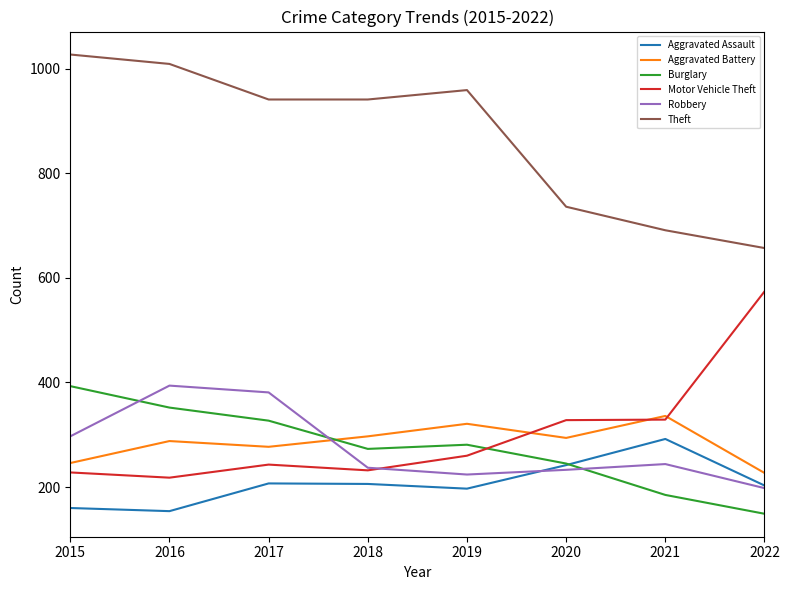

What value does the Aggravated Battery series have at 2022, to the nearest 10?

230